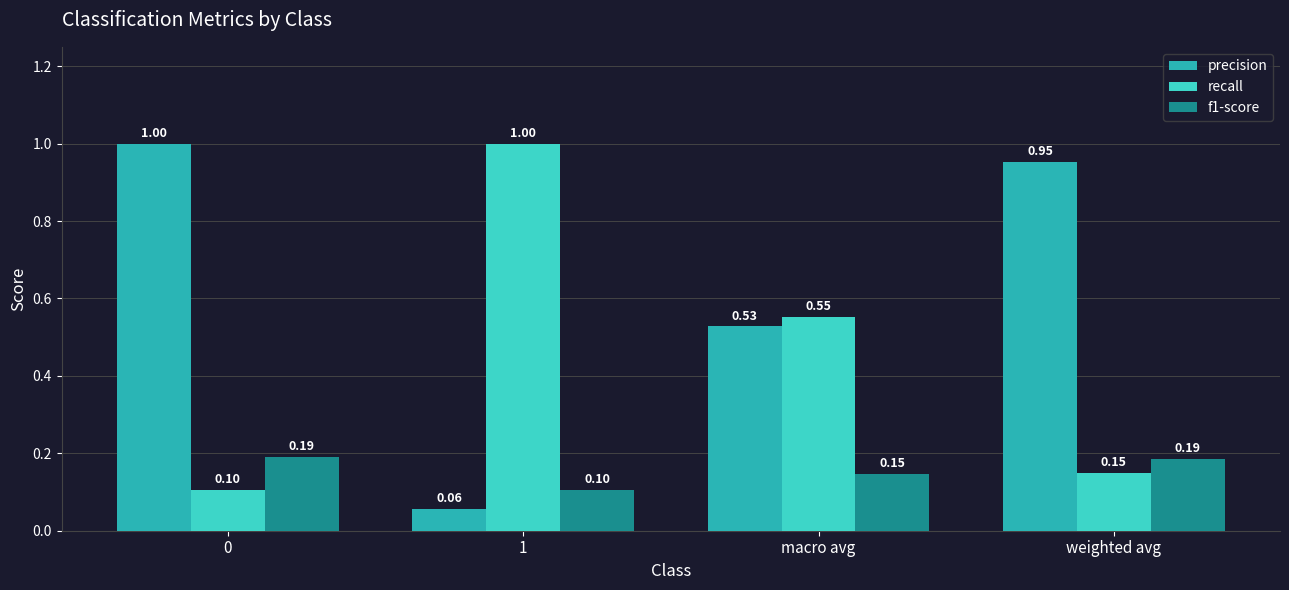

How many bars are there in total?

12